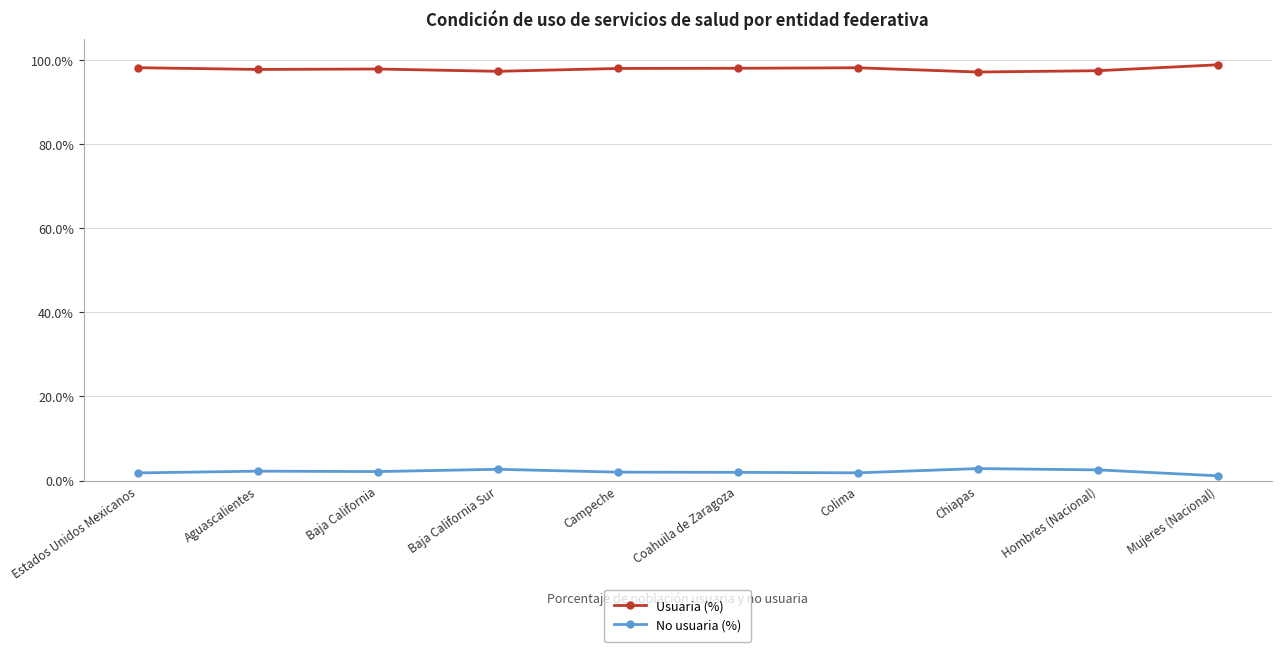

What is the sum of all No usuaria (%) values?

21.1